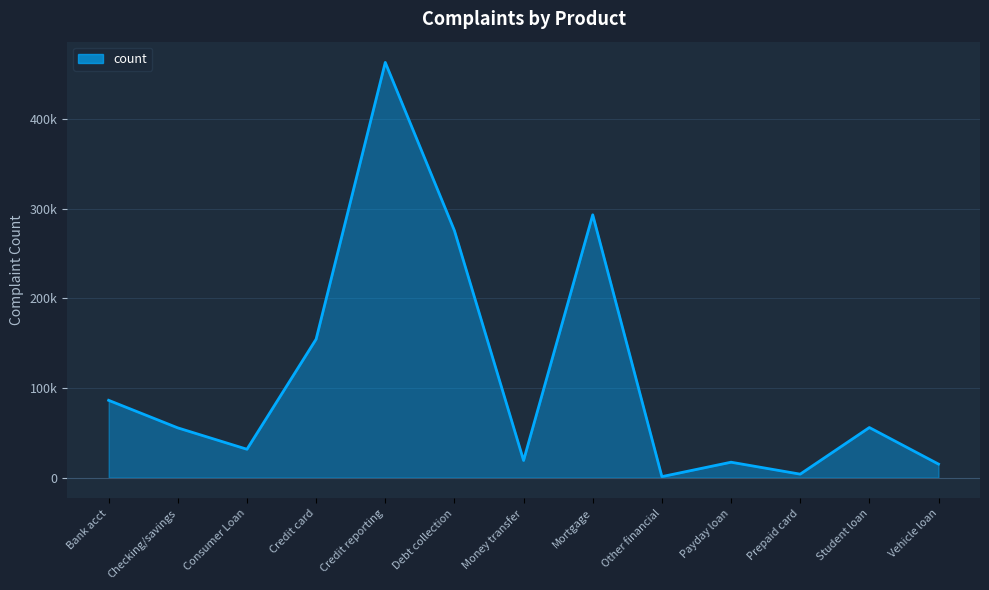

Where is the first local maximum?

Credit reporting